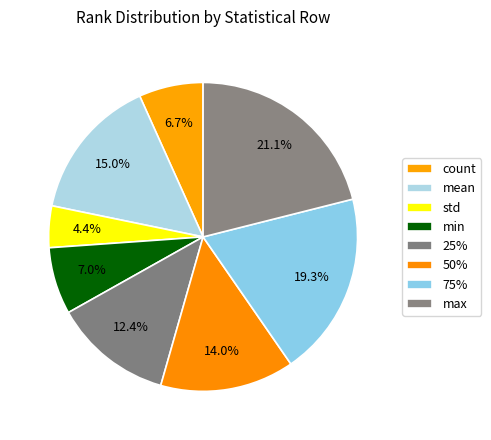

Between count and 75%, which is larger?

75%